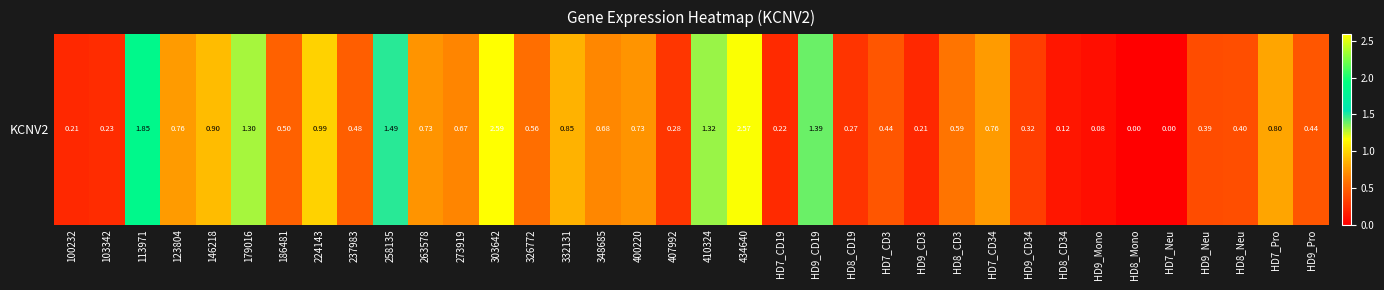

Reading left to right, what are all the values shown in this chart?

0.2	0.2	1.9	0.8	0.9	1.3	0.5	1.0	0.5	1.5	0.7	0.7	2.6	0.6	0.8	0.7	0.7	0.3	1.3	2.6	0.2	1.4	0.3	0.4	0.2	0.6	0.8	0.3	0.1	0.1	0.0	0.0	0.4	0.4	0.8	0.4